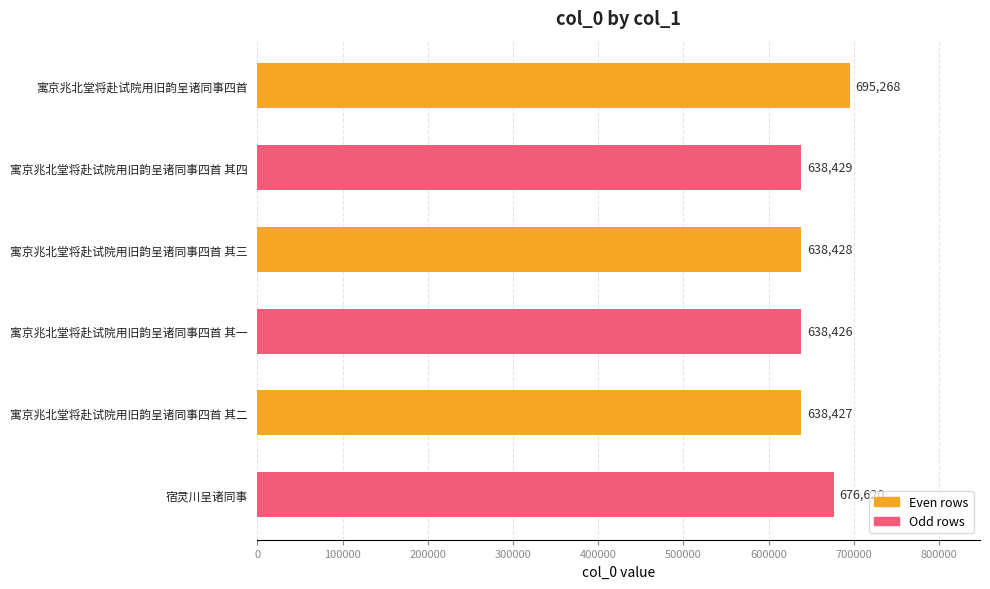

The value at 寓京兆北堂将赴试院用旧韵呈诸同事四首 is 695268. True or false?

True